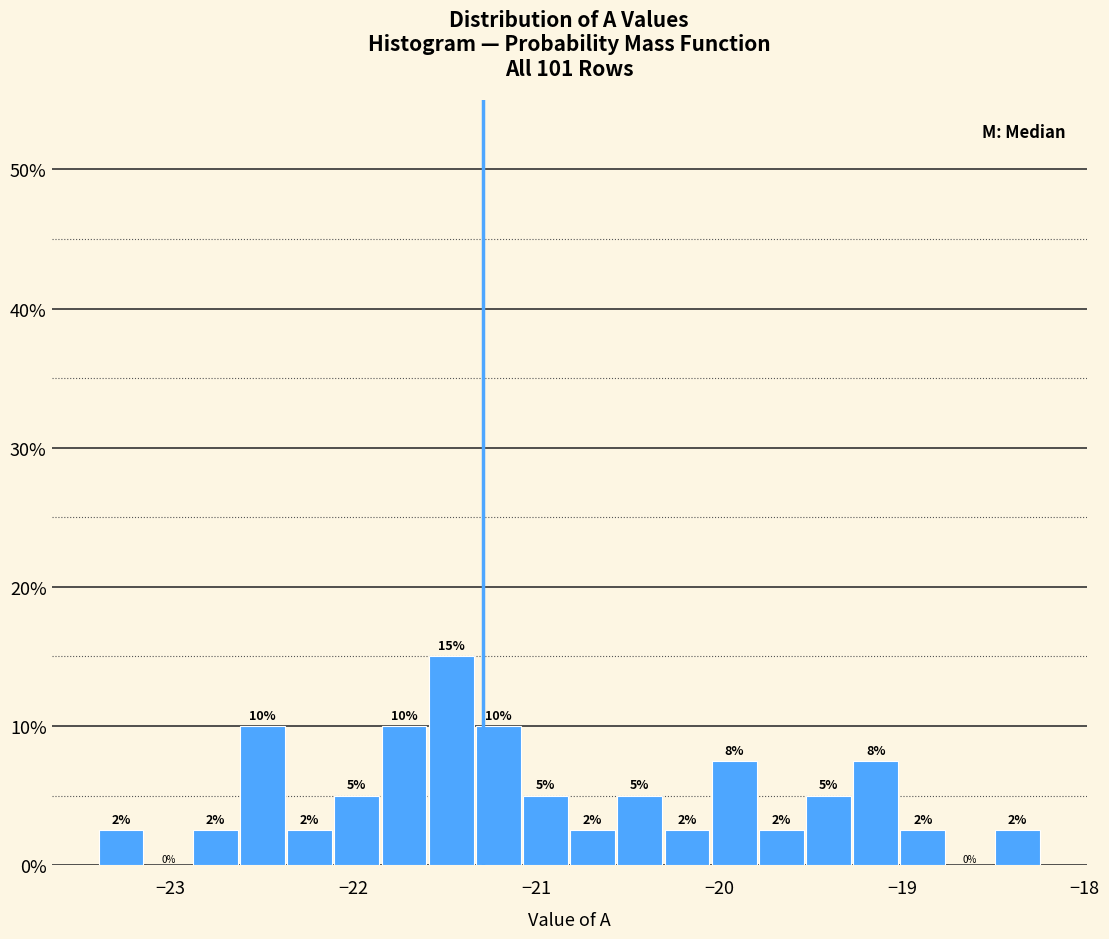

Read against the x-axis, roughly where is the centre of the tallest bar?

-21.5